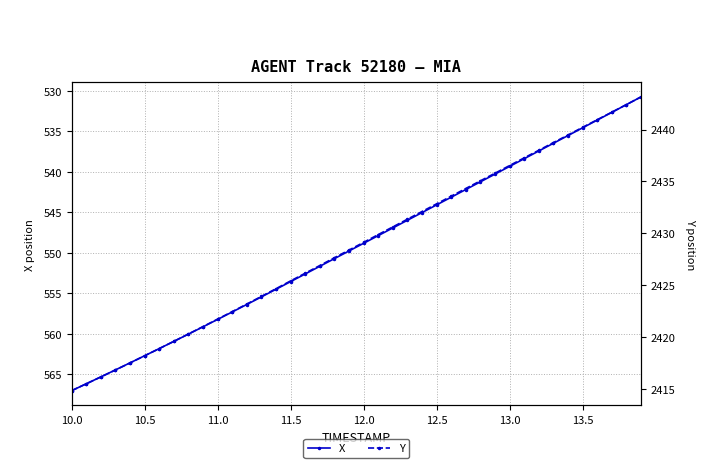

How many values in the Y series exceed 2429?

20